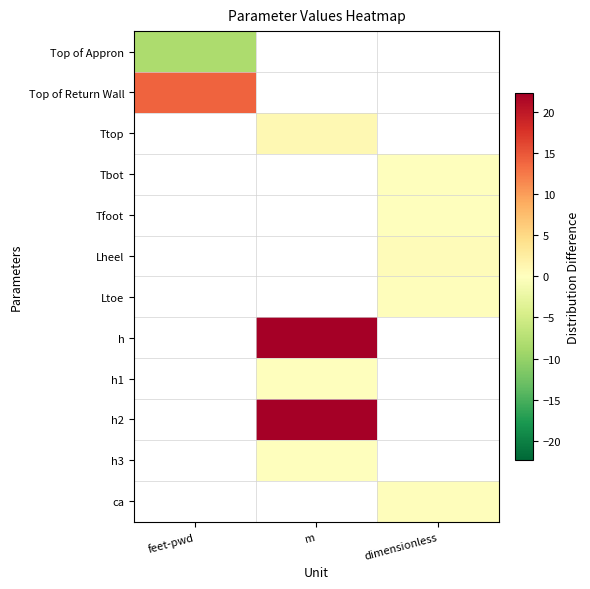

Which category has the highest value across all series?

m